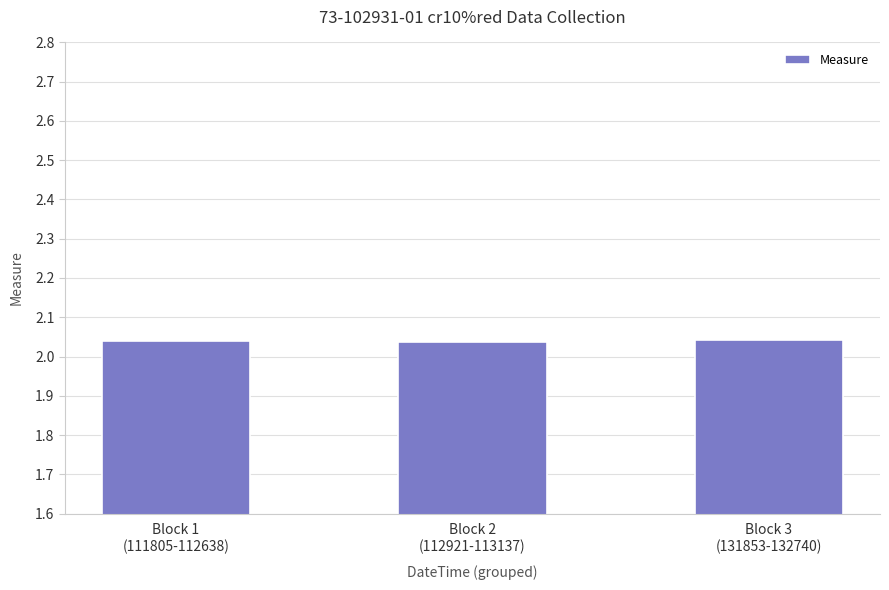

The chart shows a value of 0.7 at Block 1
(111805-112638). True or false?

False